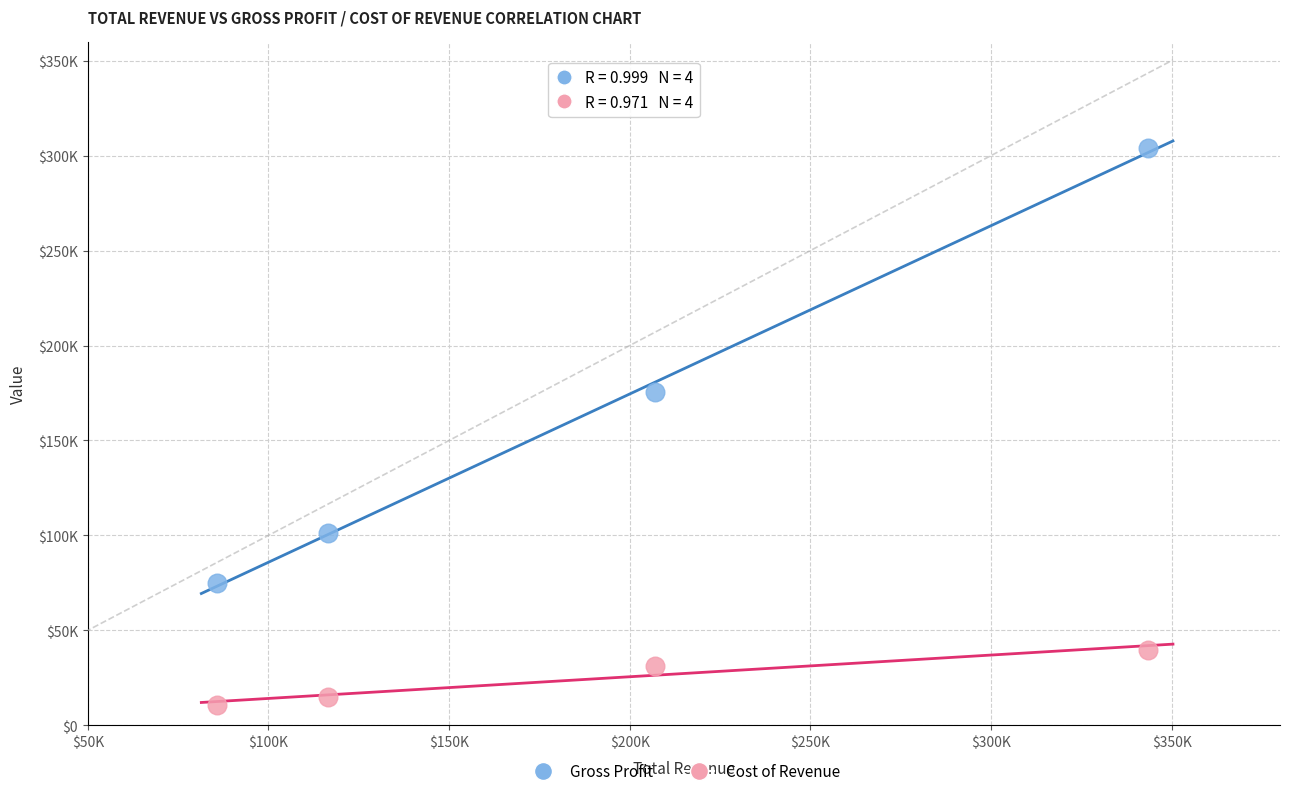

Which series contains the lowest Y value?

Cost of Revenue